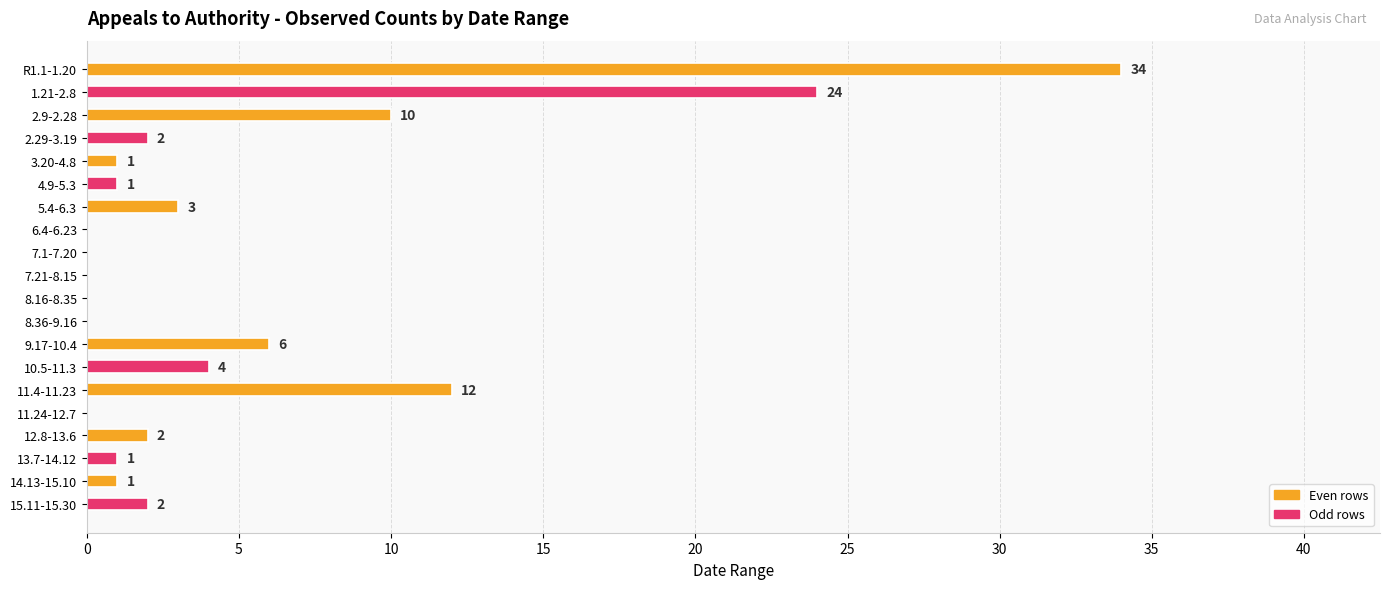

Is it true that the value at 4.9-5.3 is 1?

True